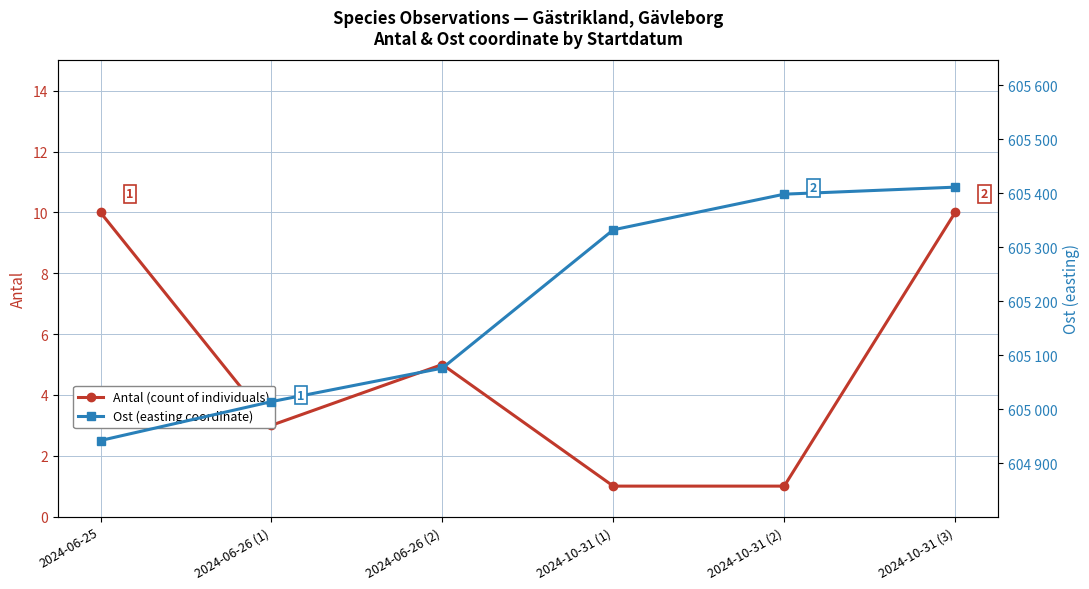

True or false: Antal (count of individuals) has more than 1 interior local peaks.

False